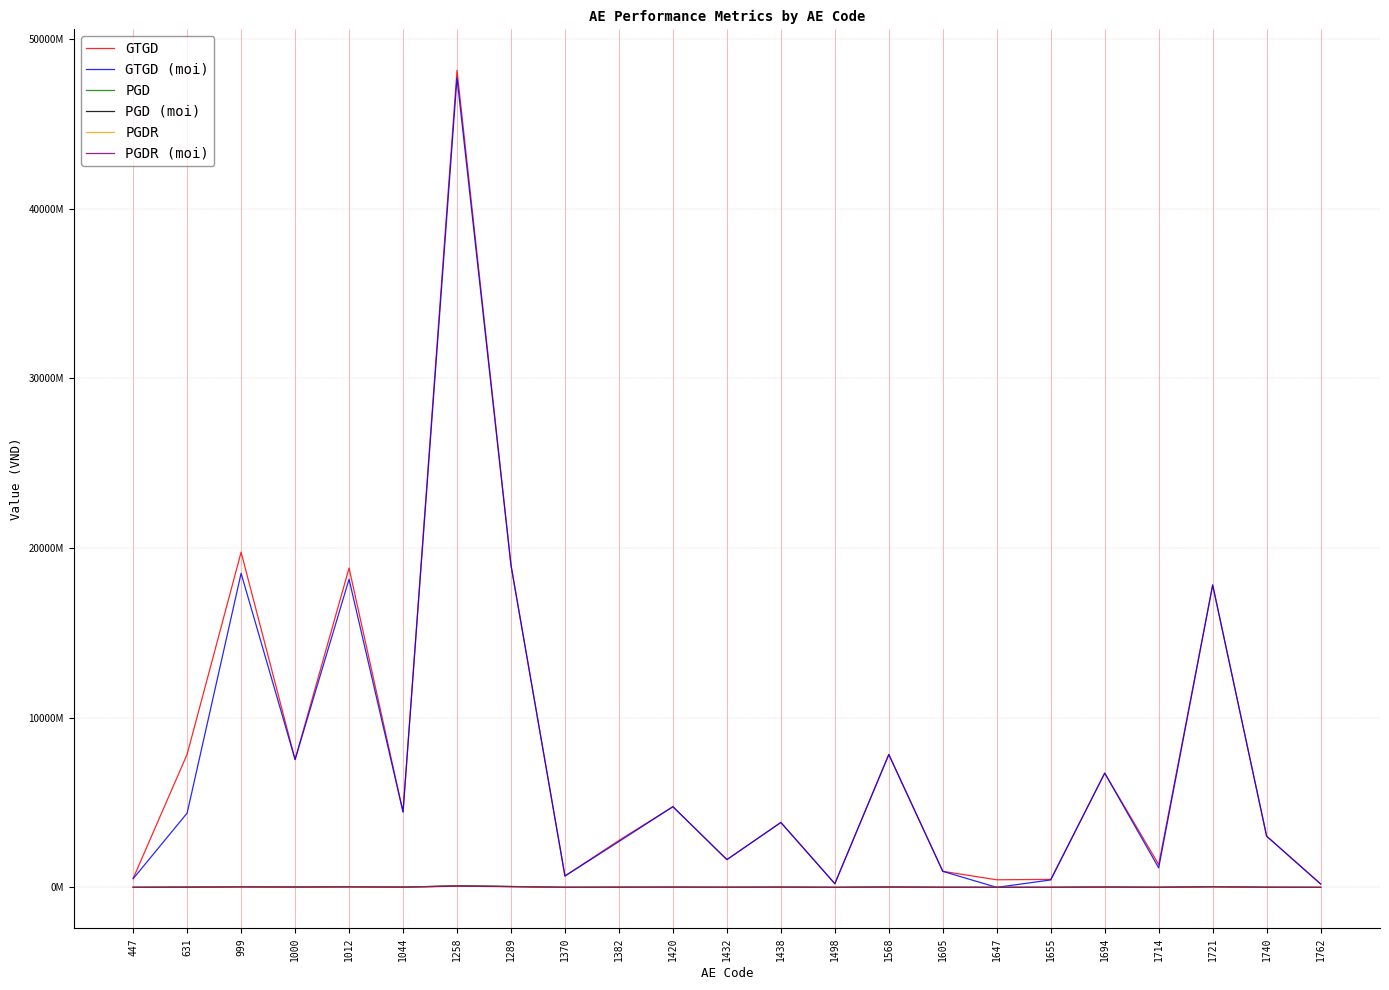

Does the chart display data point markers on the line(s)?

No